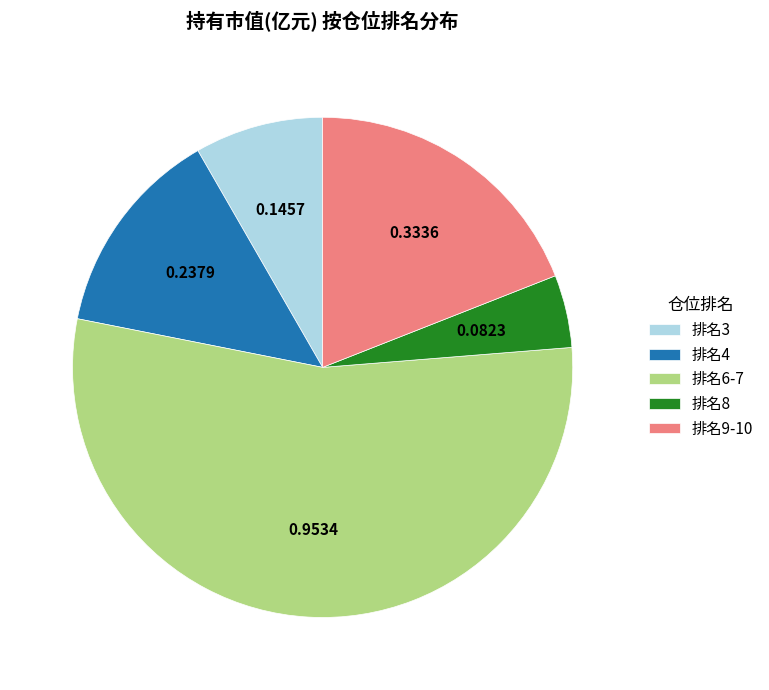

Which has a higher value, 排名3 or 排名8?

排名3